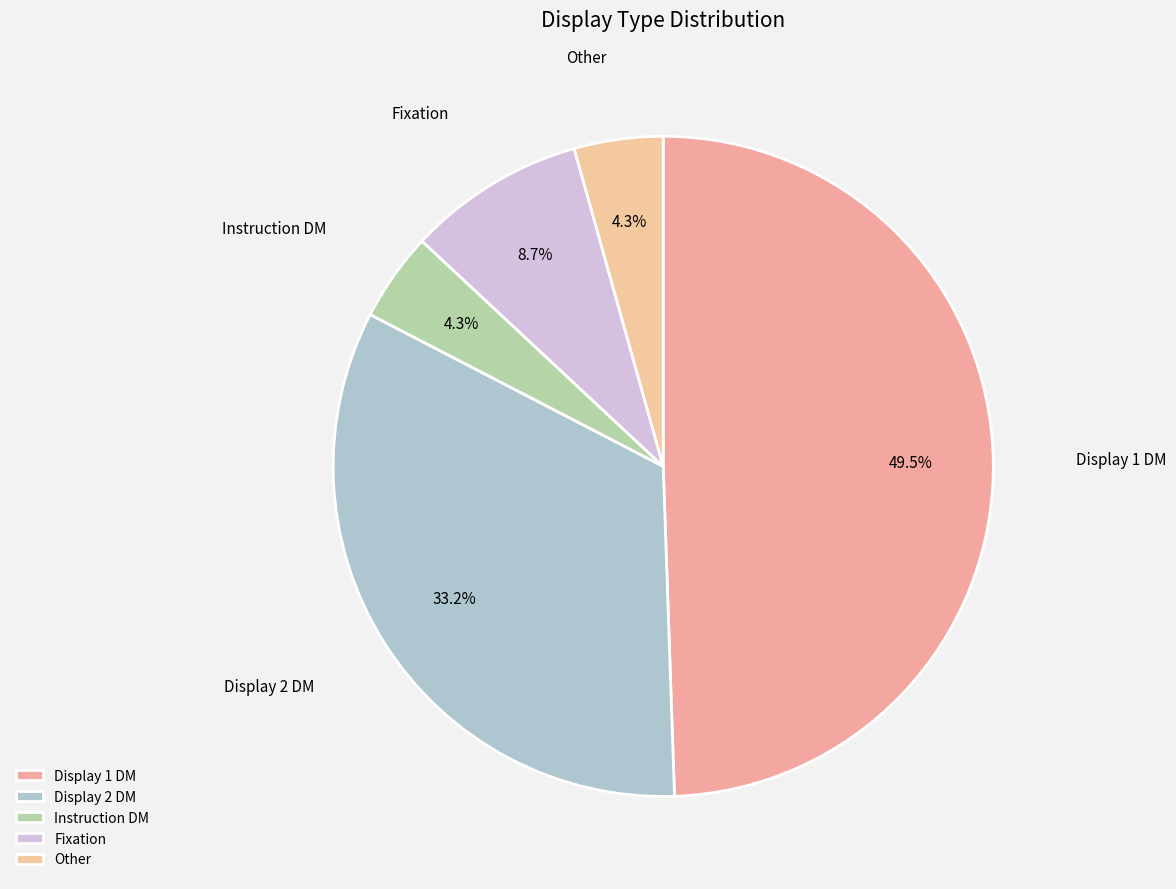

Which category has the biggest portion of the pie?

Display 1 DM